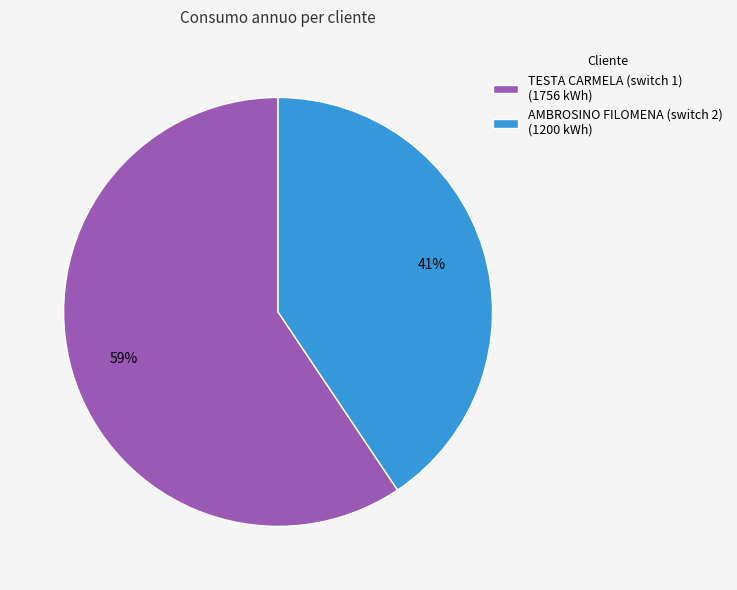

How many slices are in this pie chart?

2